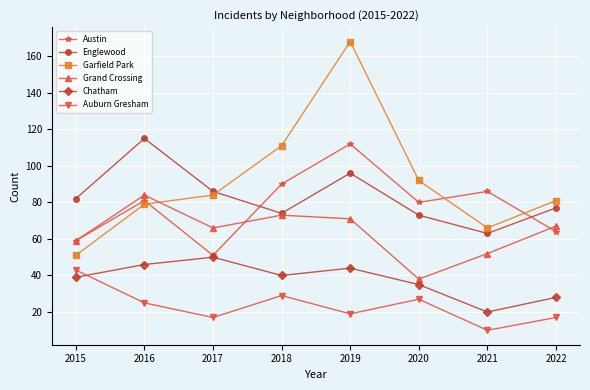

Is the value of Austin at 2021 greater than the value of Auburn Gresham at 2016?

Yes